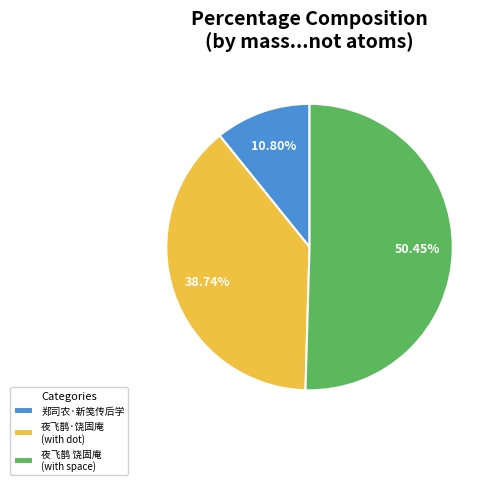

Is there a majority slice in this chart?

Yes